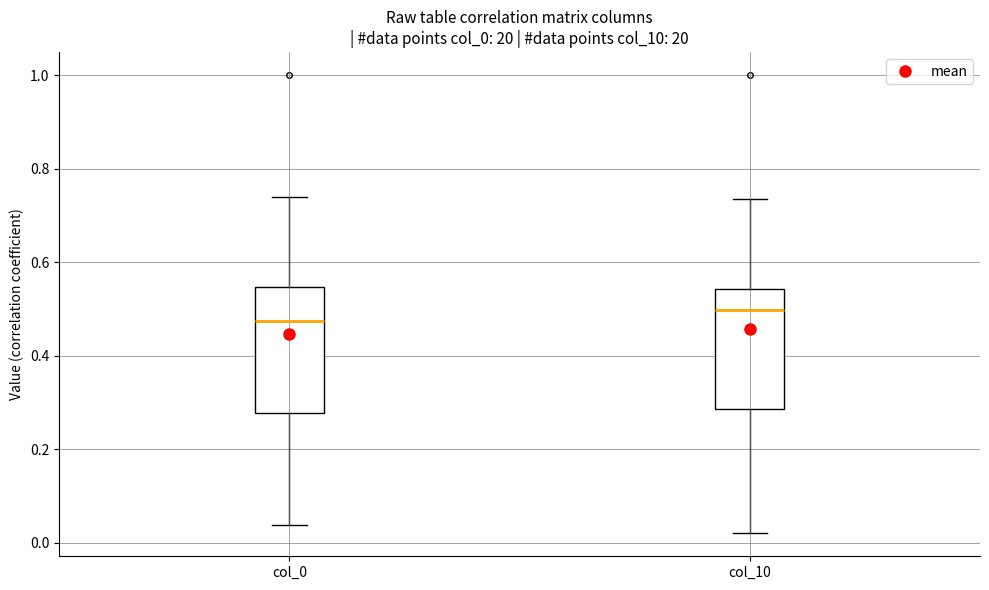

Reading left to right, read every box against the y-axis: the position of its median line, the range the box covers, and the ends of its whiskers. The values are not printed on the chart, so give them approximately, as read against the axis.

col_0: median 0.48, box 0.28 to 0.54, whiskers 0.04 to 0.74
col_10: median 0.50, box 0.28 to 0.54, whiskers 0.02 to 0.74